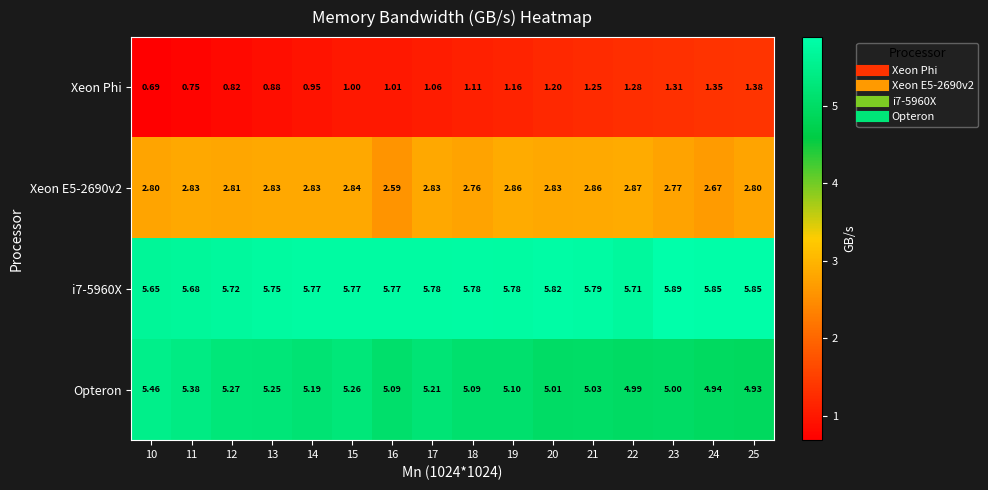

Is the value of Xeon Phi at 15 greater than the value of i7-5960X at 17?

No